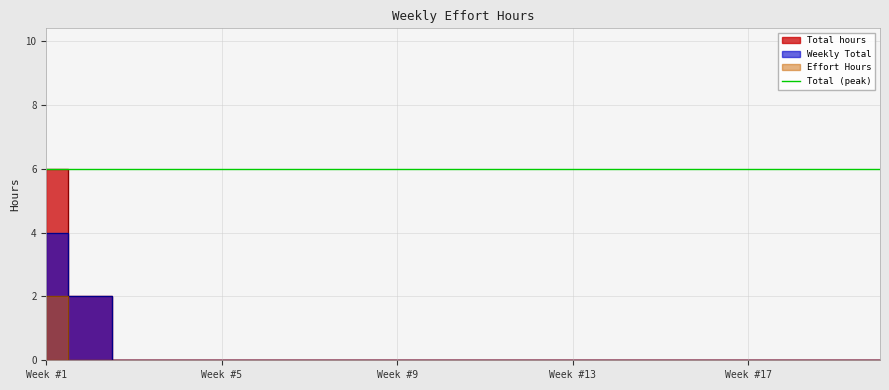

What is the highest value of the Weekly Total series?

4